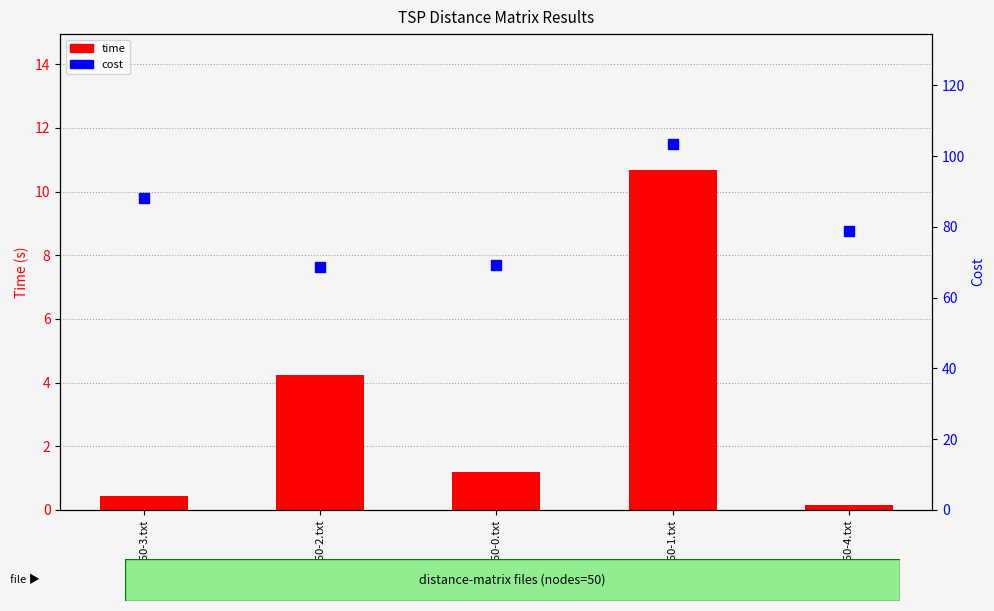

At how many categories does at least one series exceed 11?

5